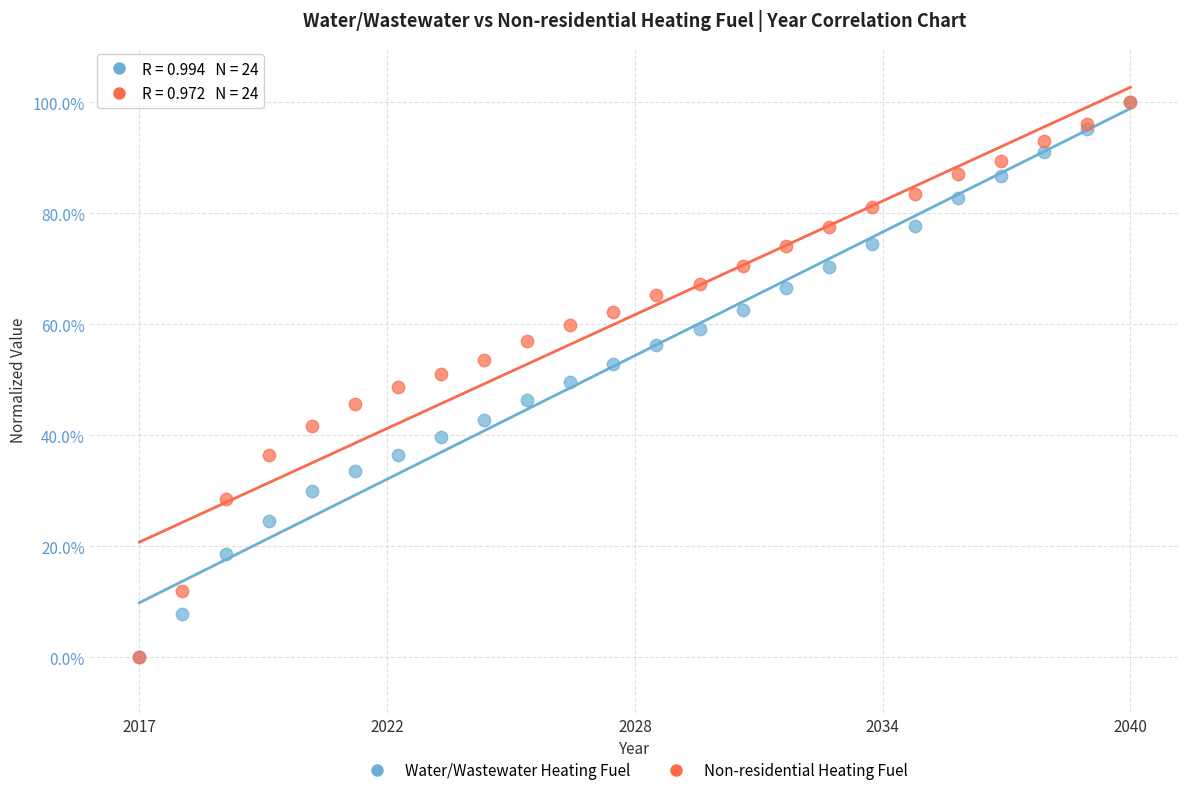

What are all the series names shown in the legend?

Water/Wastewater Heating Fuel, Non-residential Heating Fuel